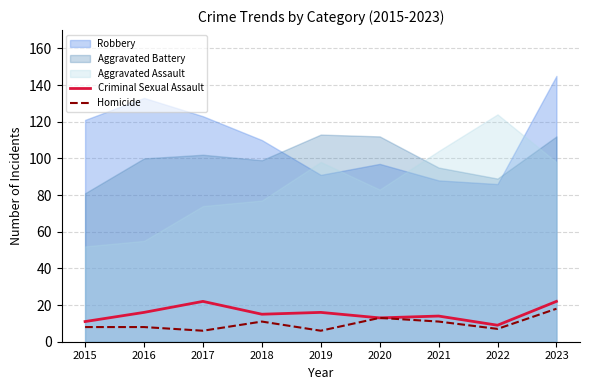

At which category is the sum across all series the highest?

2023